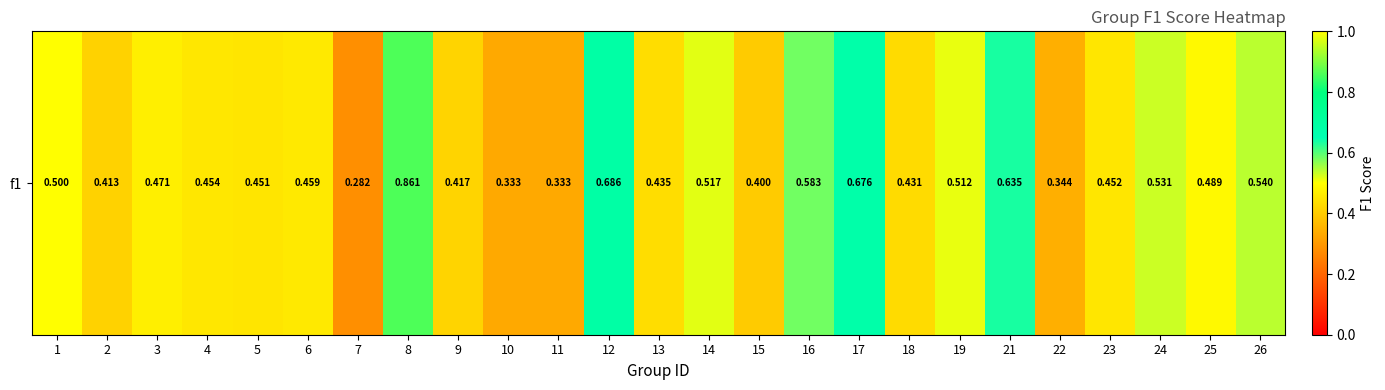

What is the difference between the second highest and second lowest values?

0.4